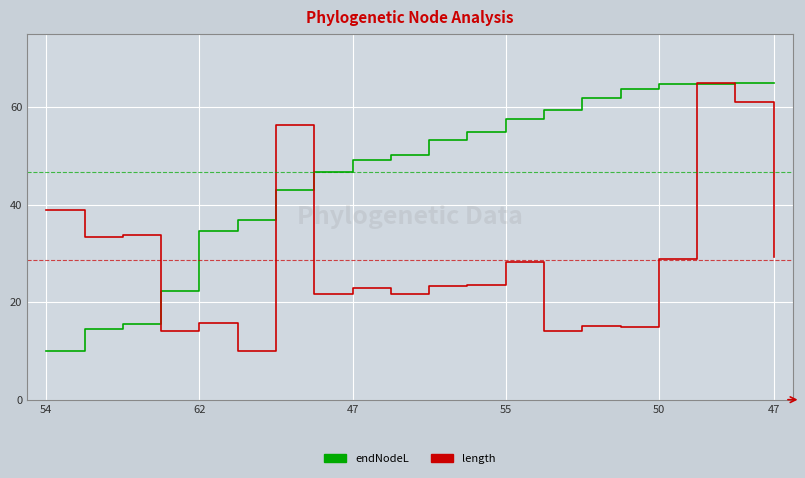

How many categories are shown in the chart?

20